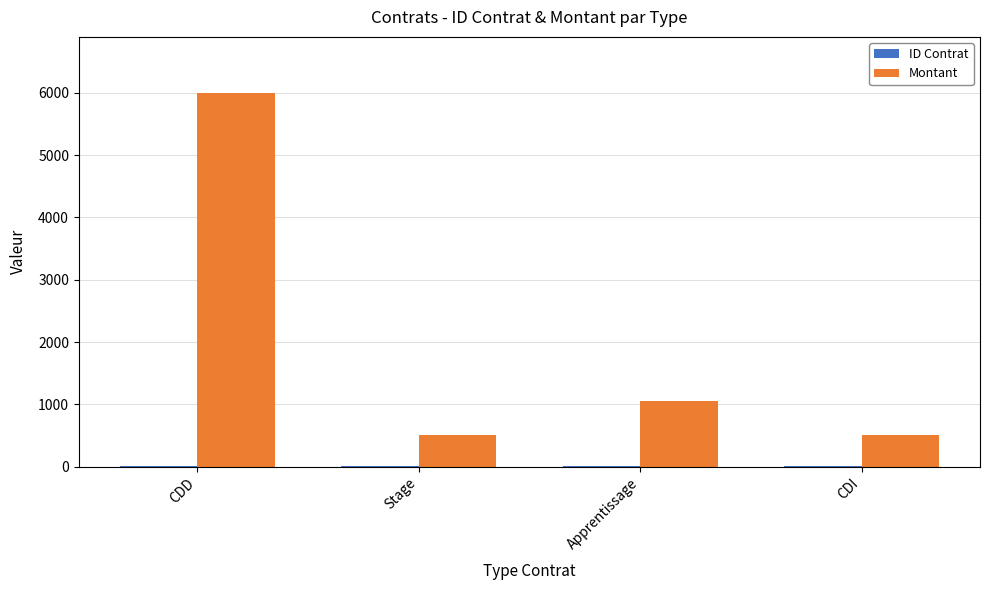

Count the Montant values in the range 500 to 6000.

4